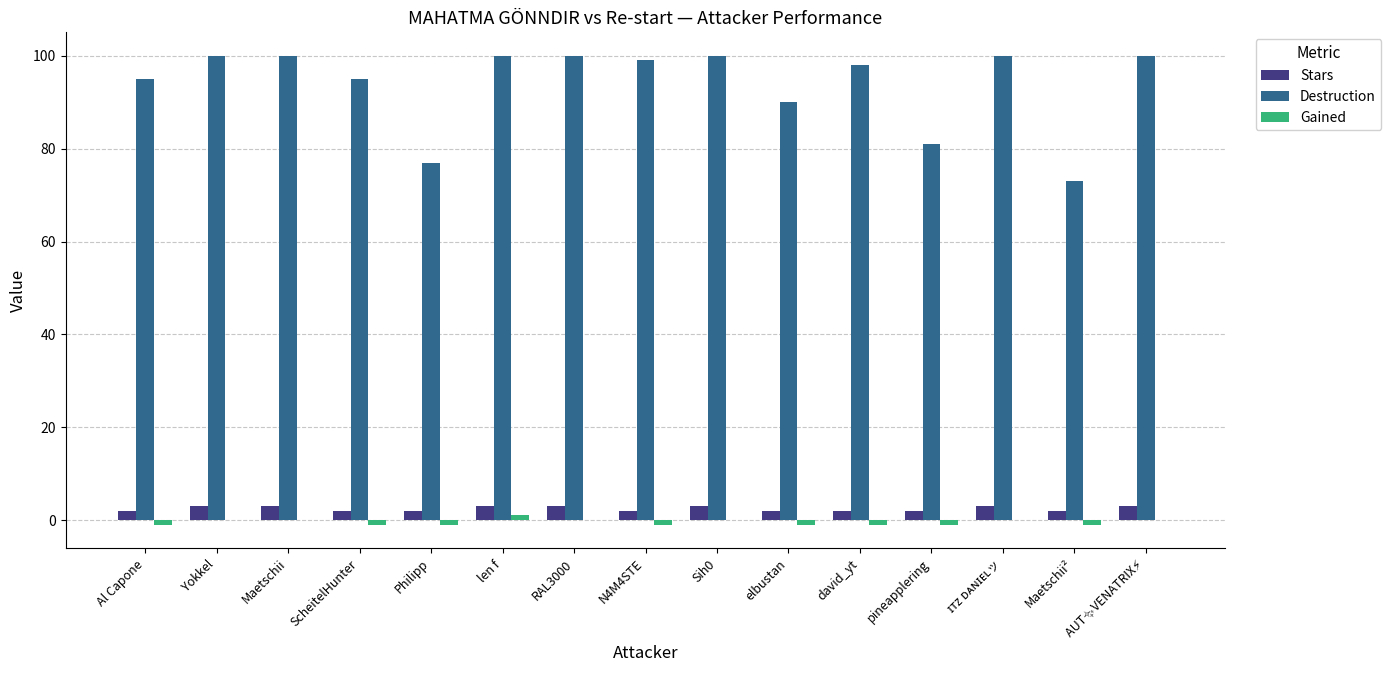

The Destruction series shows 63 at N4M4STE. True or false?

False